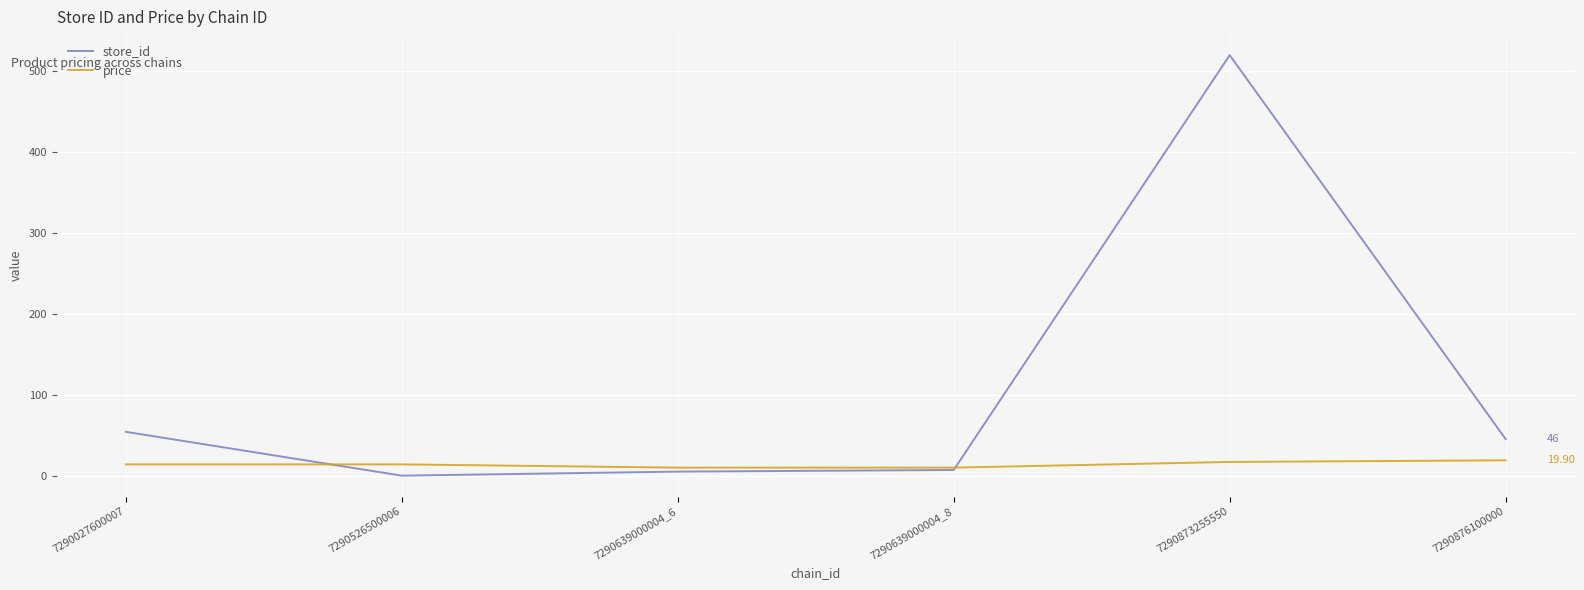

True or false: price and store_id cross at least once.

True